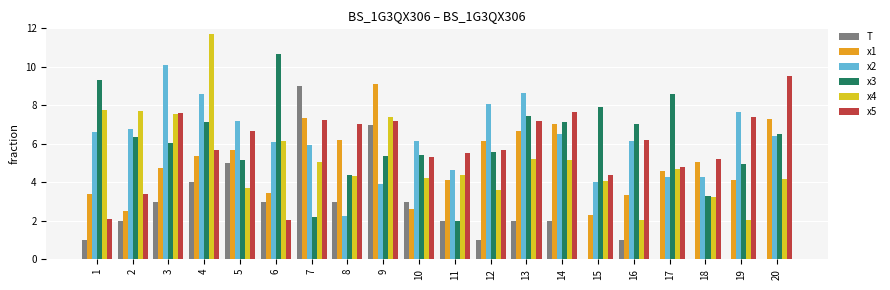

Where does the x3 series first go above 6?

1